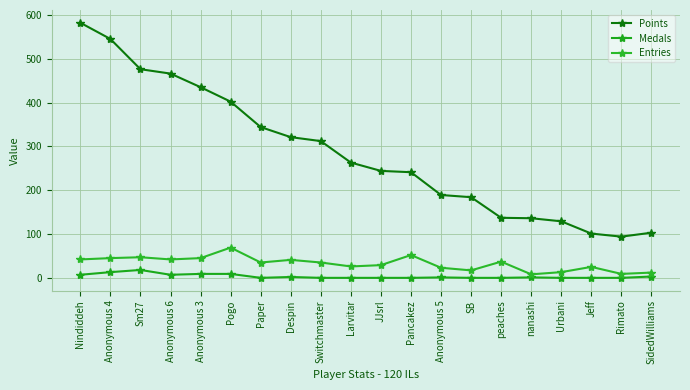

True or false: Points and Medals cross at least once.

False